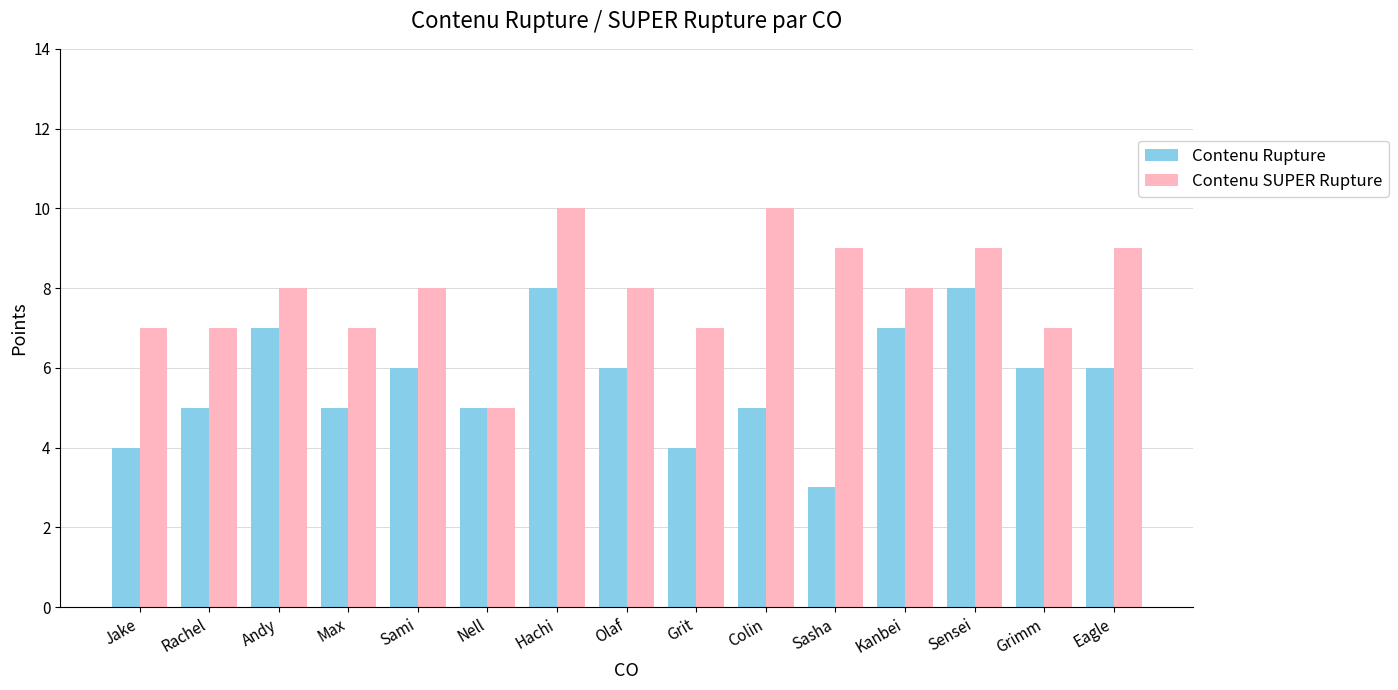

At Olaf, list the series in order from smallest to largest.

Contenu Rupture, Contenu SUPER Rupture